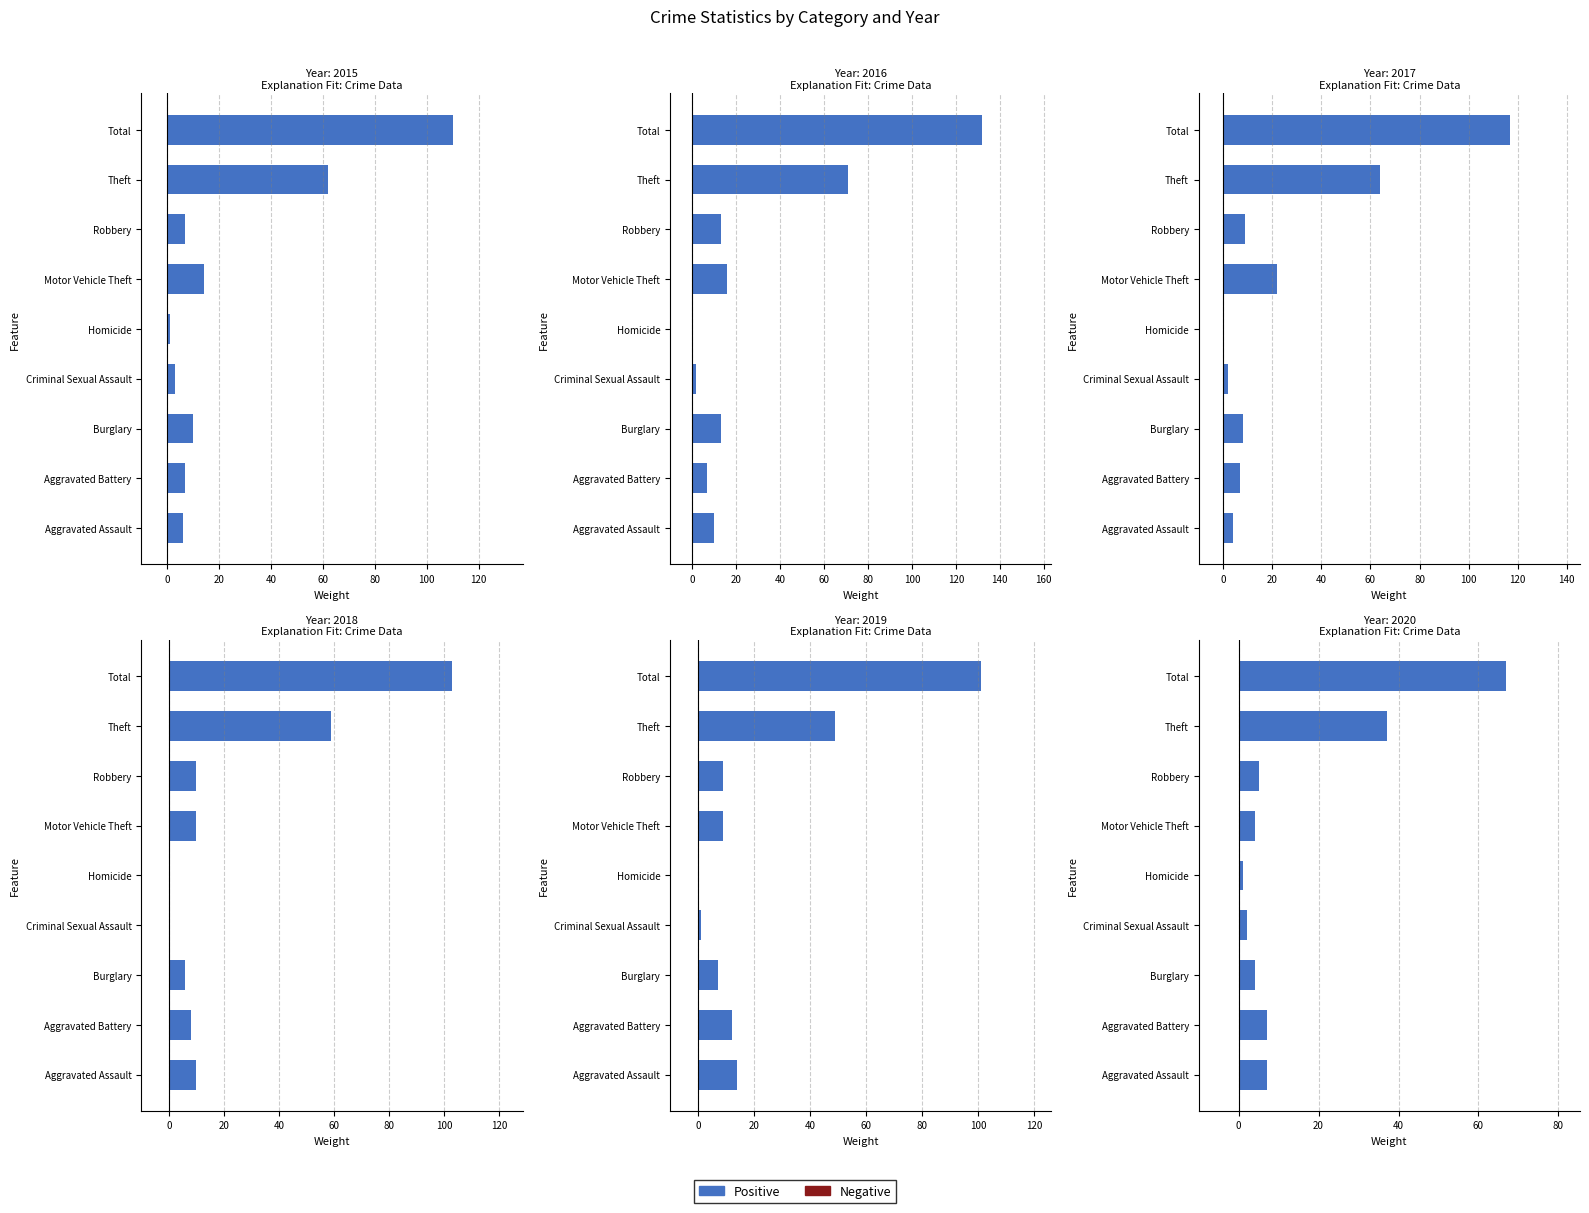

What is the average value of the Negative series?

0.6